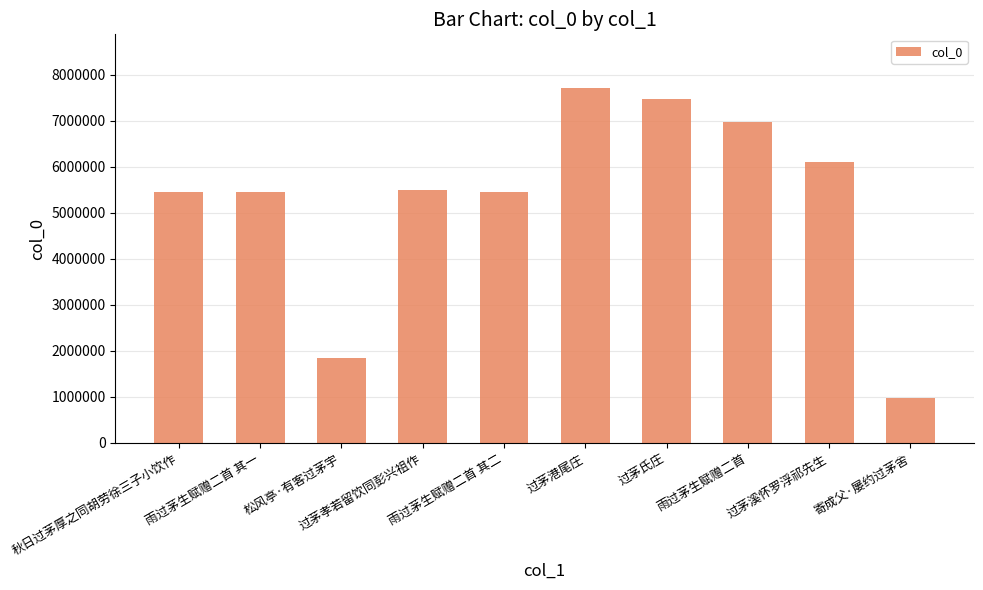

Are the bars horizontal?

No